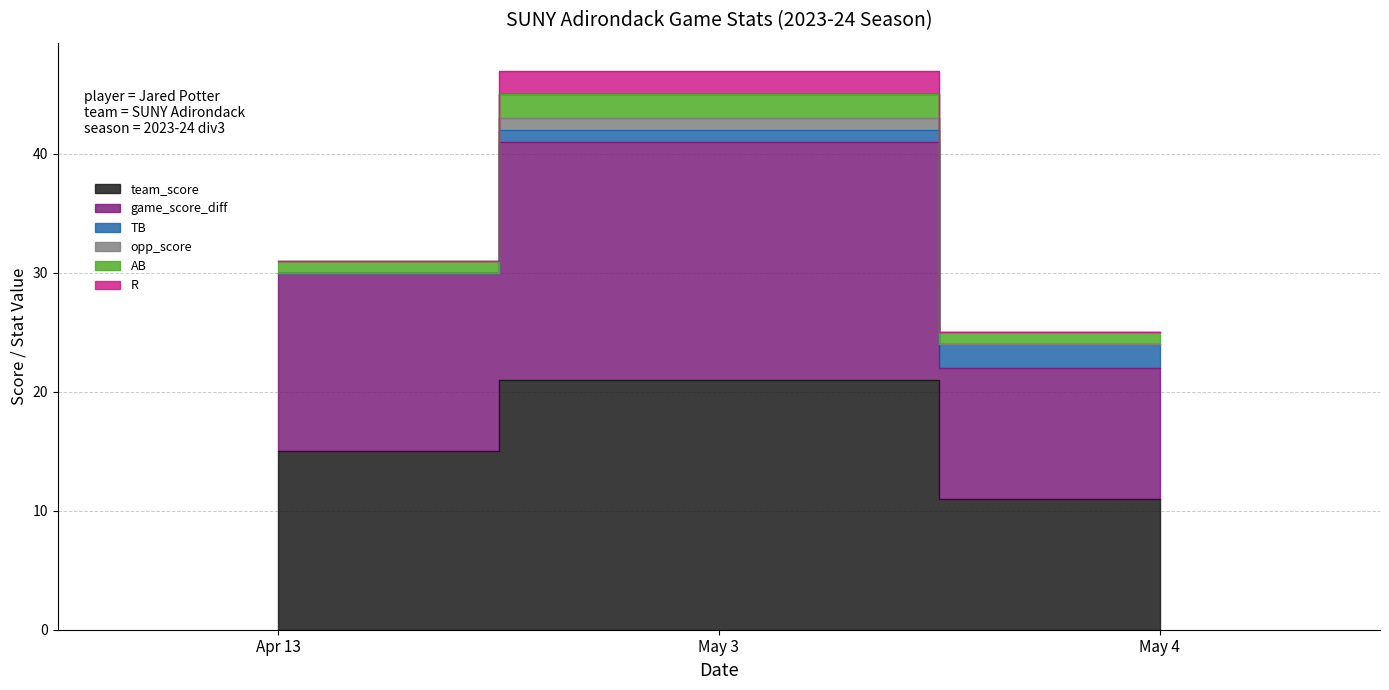

Does the chart display data point markers on the line(s)?

No